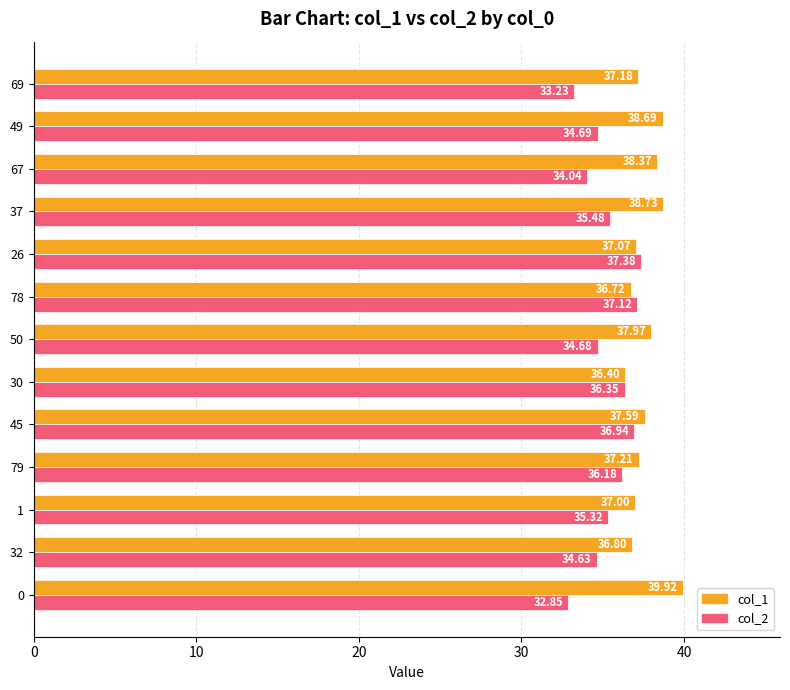

Which series has the largest total across all categories?

col_1